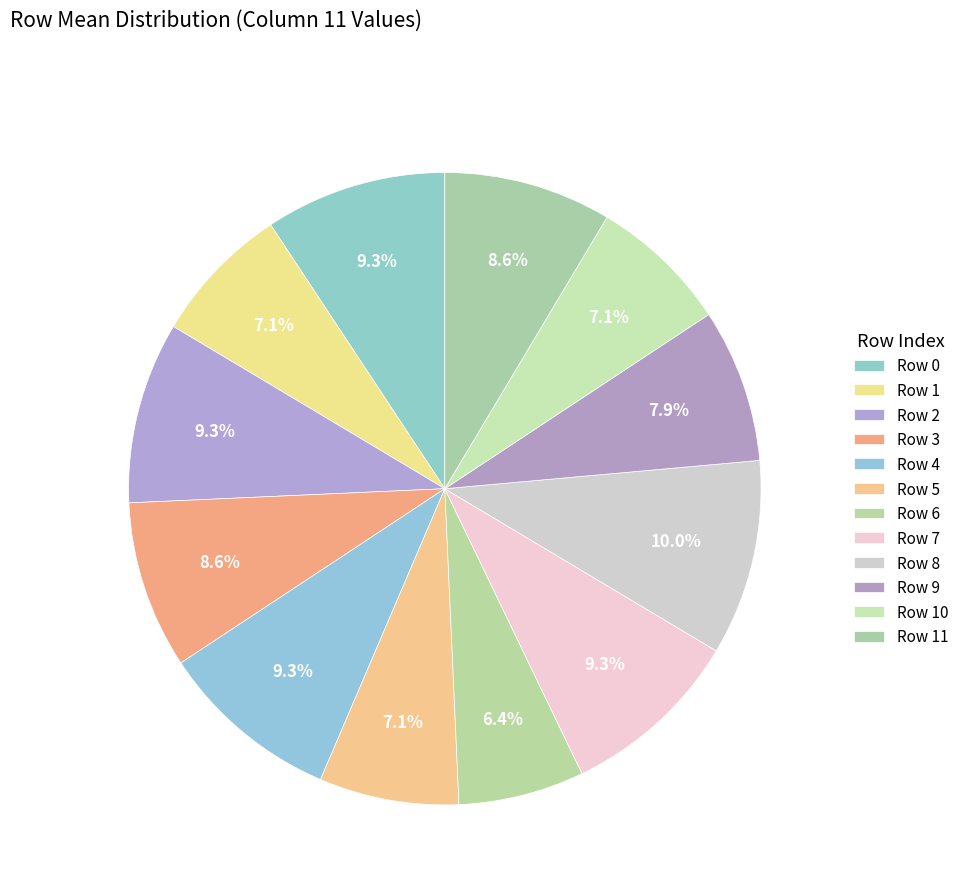

To the nearest percent, what is the combined percentage of Row 0 and Row 3?

18%